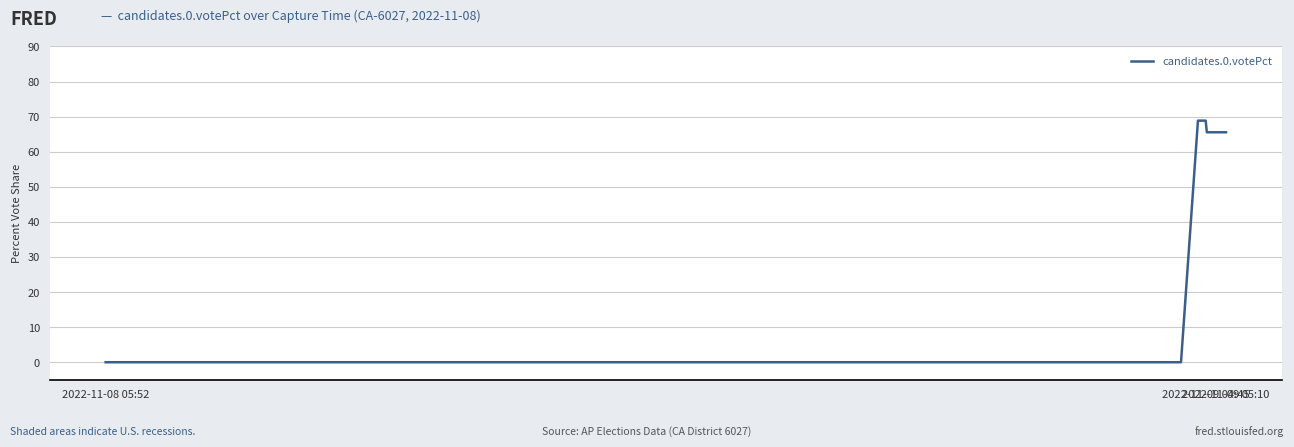

What is the greatest value displayed?

68.9